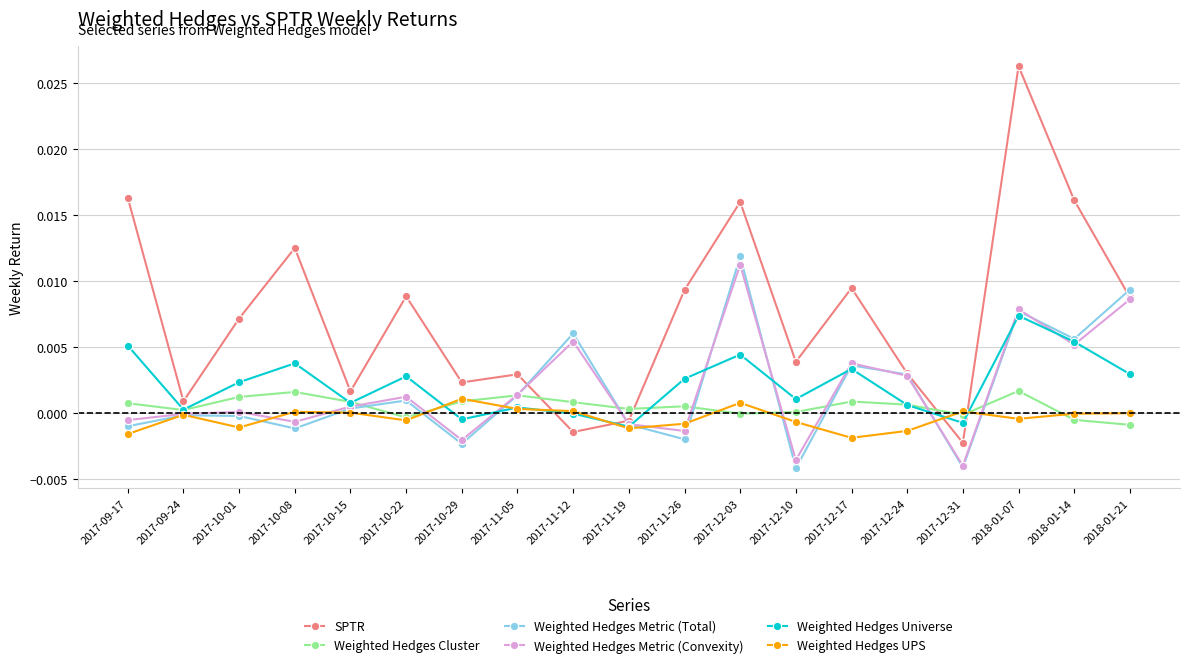

What are all the series names shown in the legend?

SPTR, Weighted Hedges Cluster, Weighted Hedges Metric (Total), Weighted Hedges Metric (Convexity), Weighted Hedges Universe, Weighted Hedges UPS